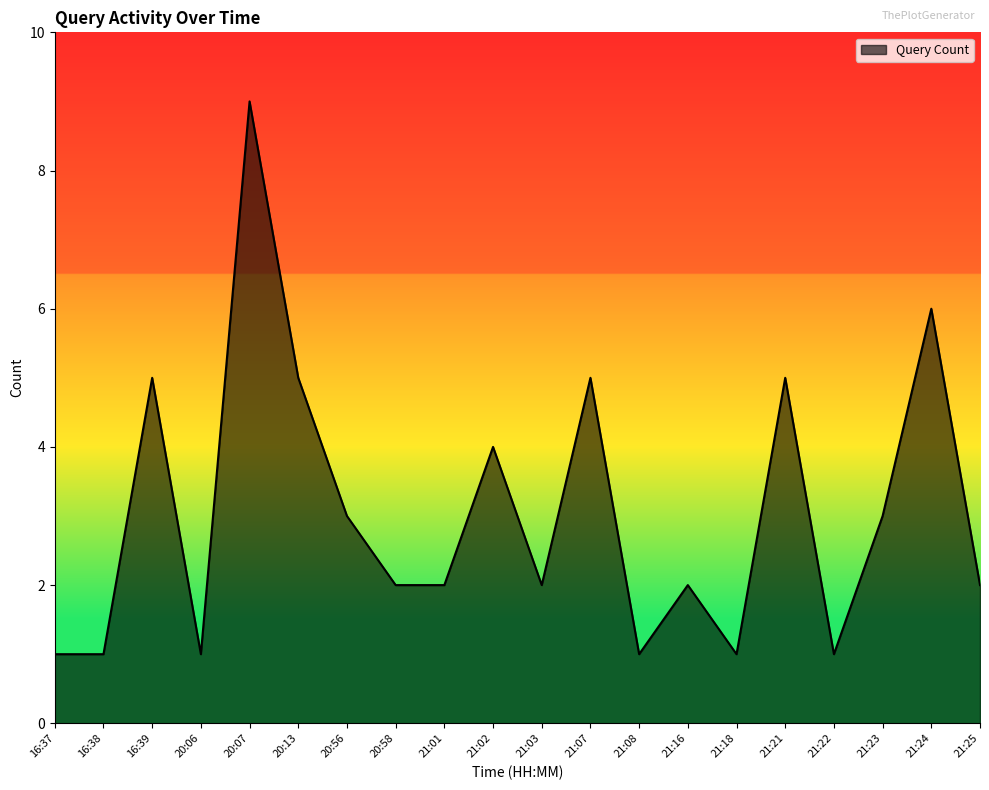

What is the difference between the values at 20:07 and 20:06?

8